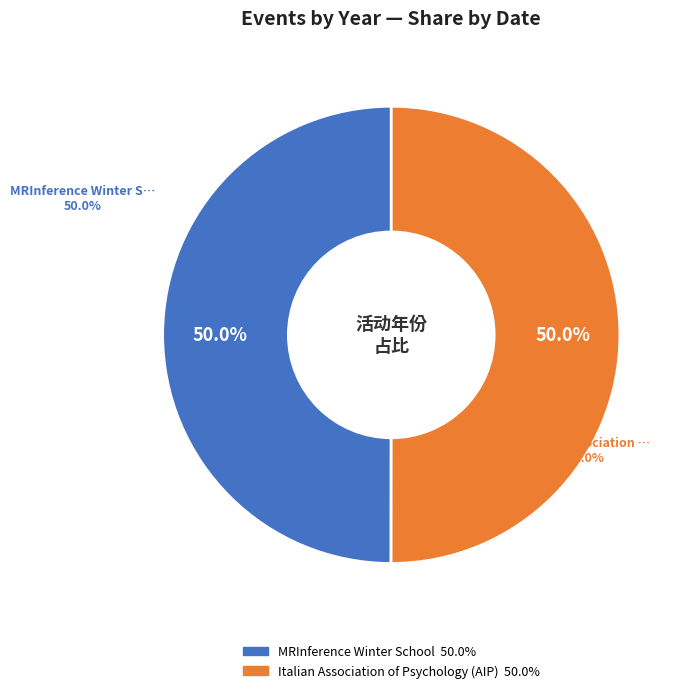

Which slice is the largest?

Italian Association of Psychology (AIP)